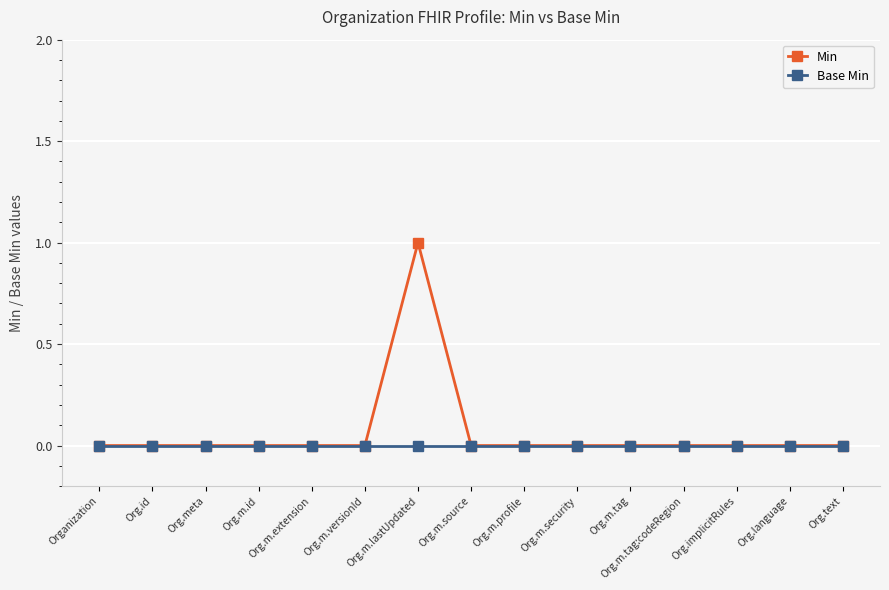

List the series in order of their peak value, lowest first.

Base Min, Min